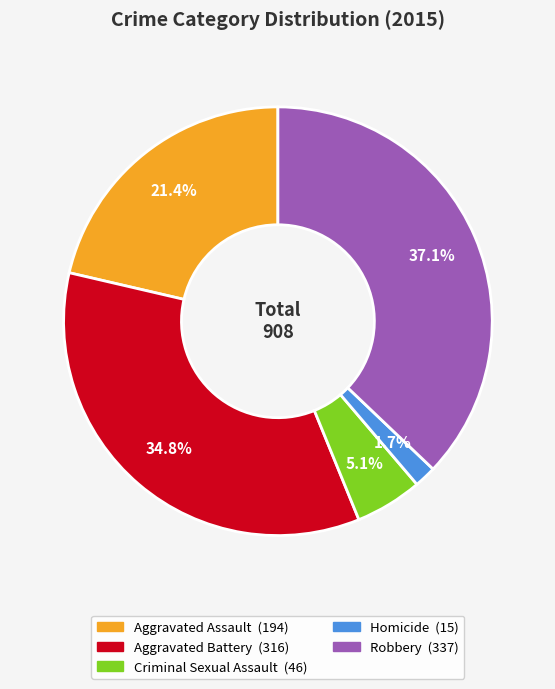

To the nearest percent, what percentage of the pie is Aggravated Battery?

35%